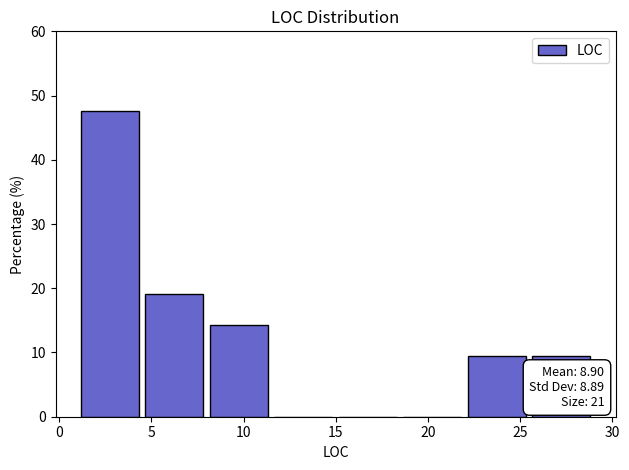

Which range on the x-axis has the tallest bar?

1.0 to 4.5